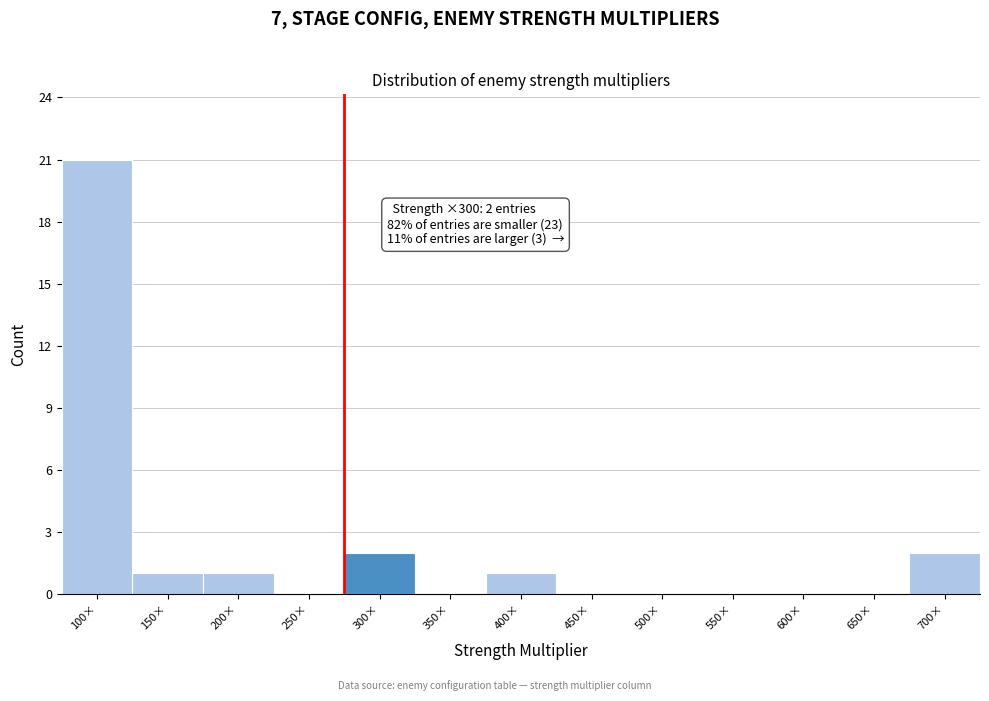

Reading left to right, what are all the values shown in this chart?

100×=21	150×=1	200×=1	250×=0	300×=2	350×=0	400×=1	450×=0	500×=0	550×=0	600×=0	650×=0	700×=2